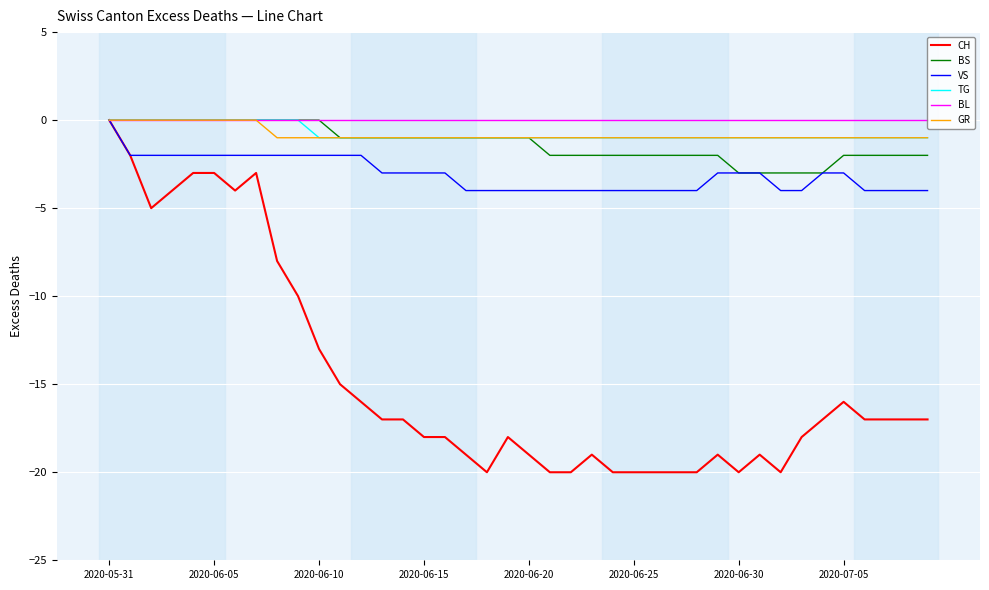

What is the lowest value of the CH series?

-20